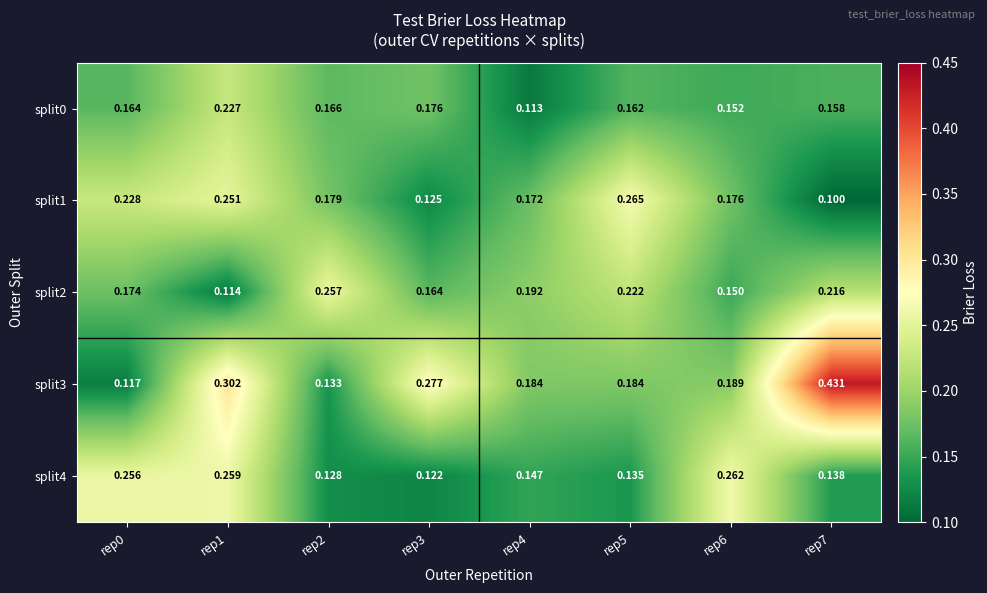

What is the minimum value shown in the chart?

0.1